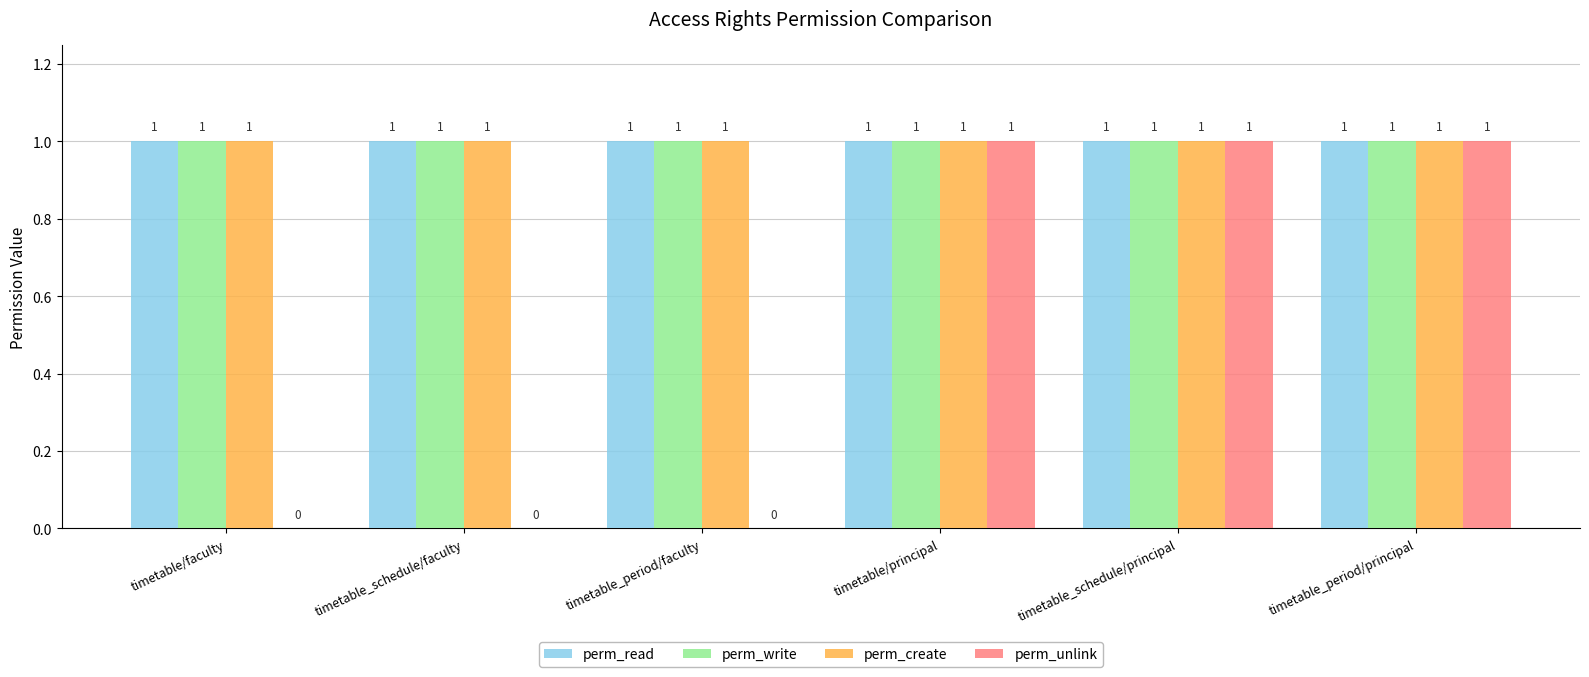

Does the chart contain stacked bars?

No